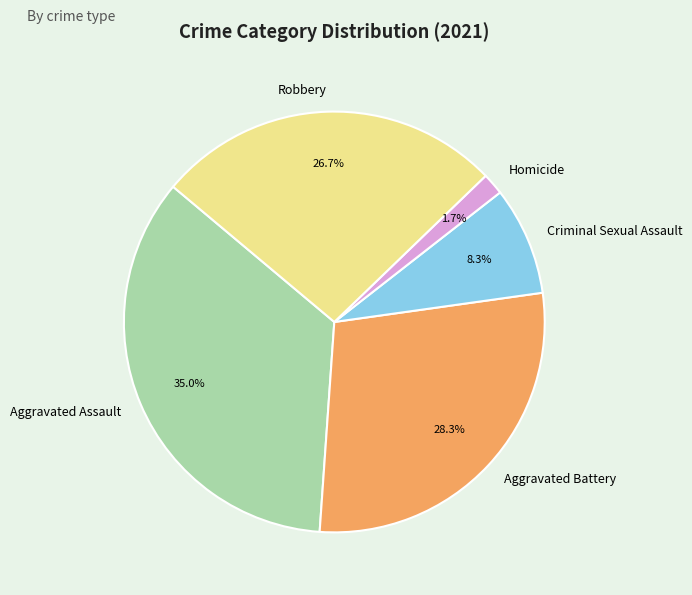

Which category has the biggest portion of the pie?

Aggravated Assault